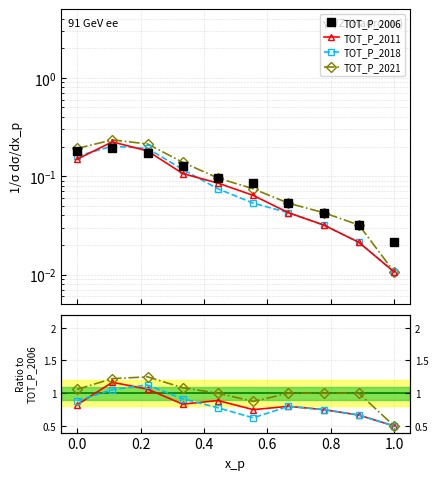

What are all the series names shown in the legend?

TOT_P_2006, TOT_P_2011, TOT_P_2018, TOT_P_2021